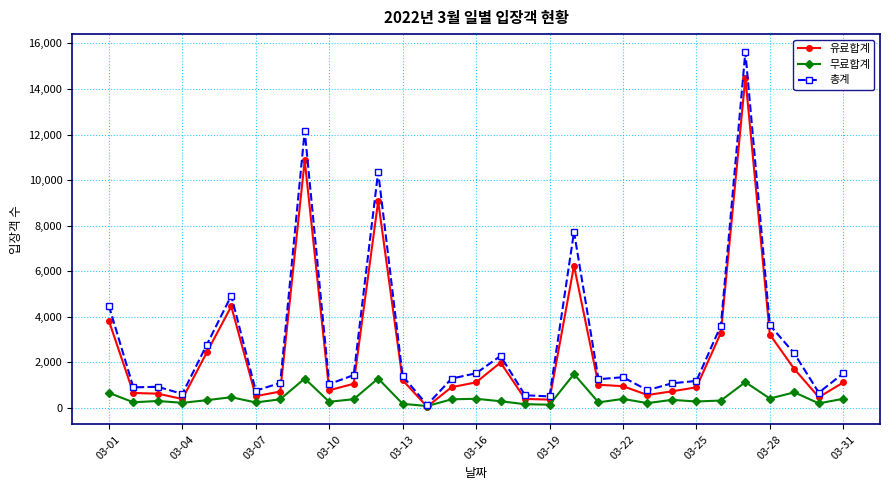

List the series in order of their peak value, highest first.

총계, 유료합계, 무료합계